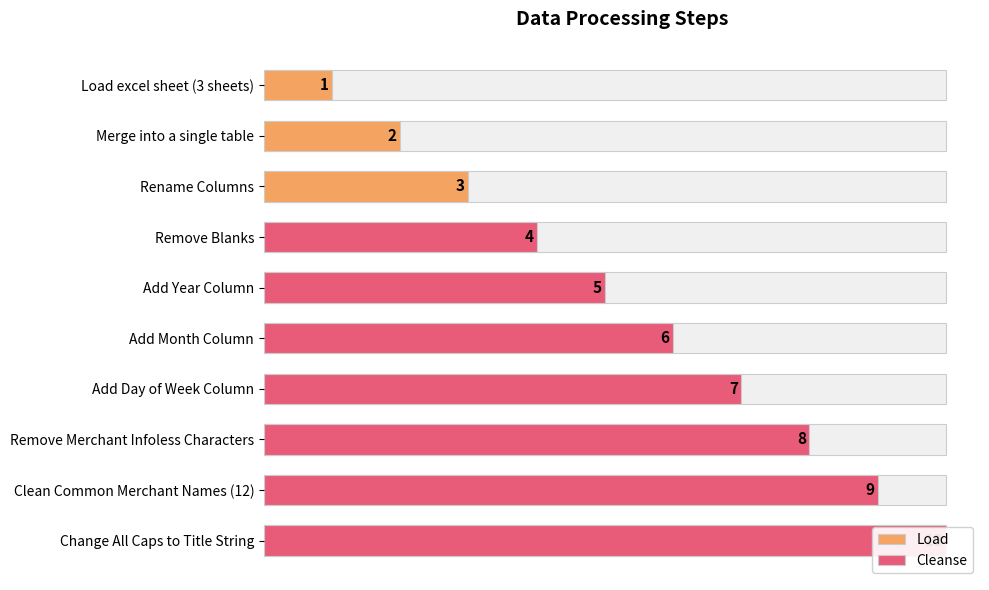

What position from the left is Remove Blanks?

4